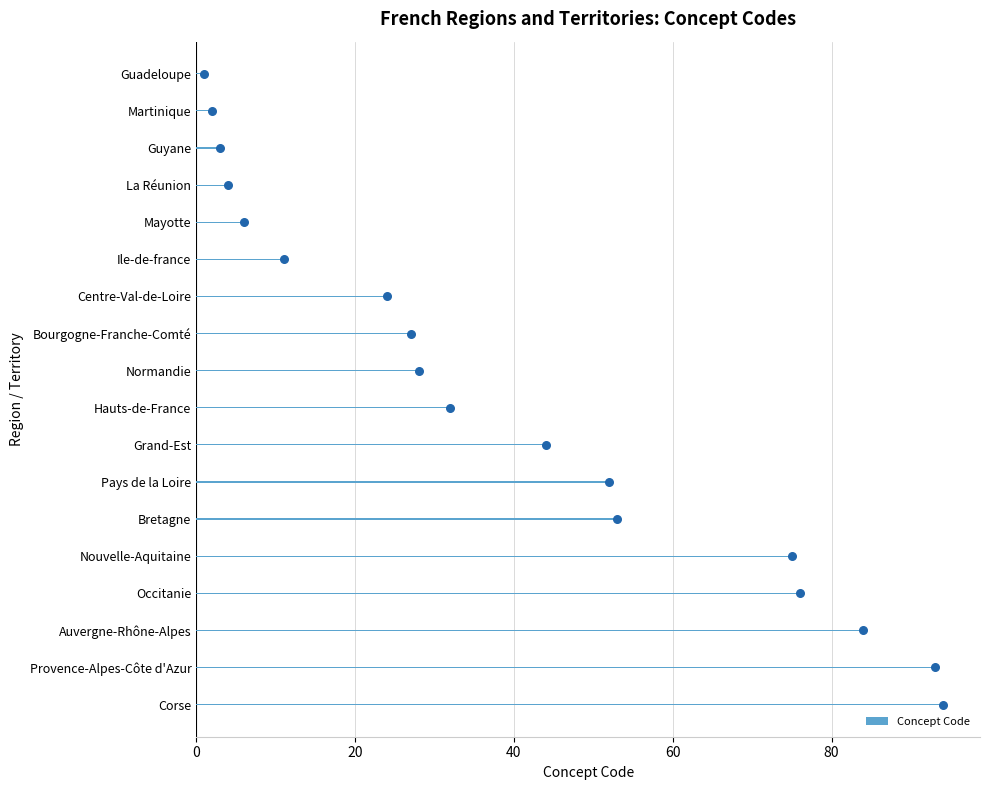

What is the highest value of the Concept Code series?

94